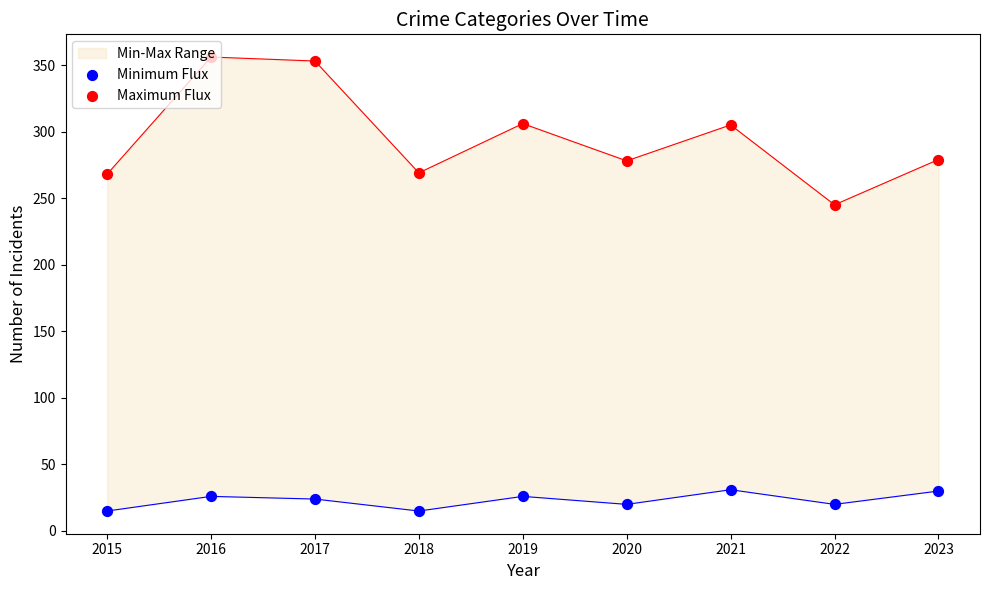

At which category is the sum across all series the highest?

2016